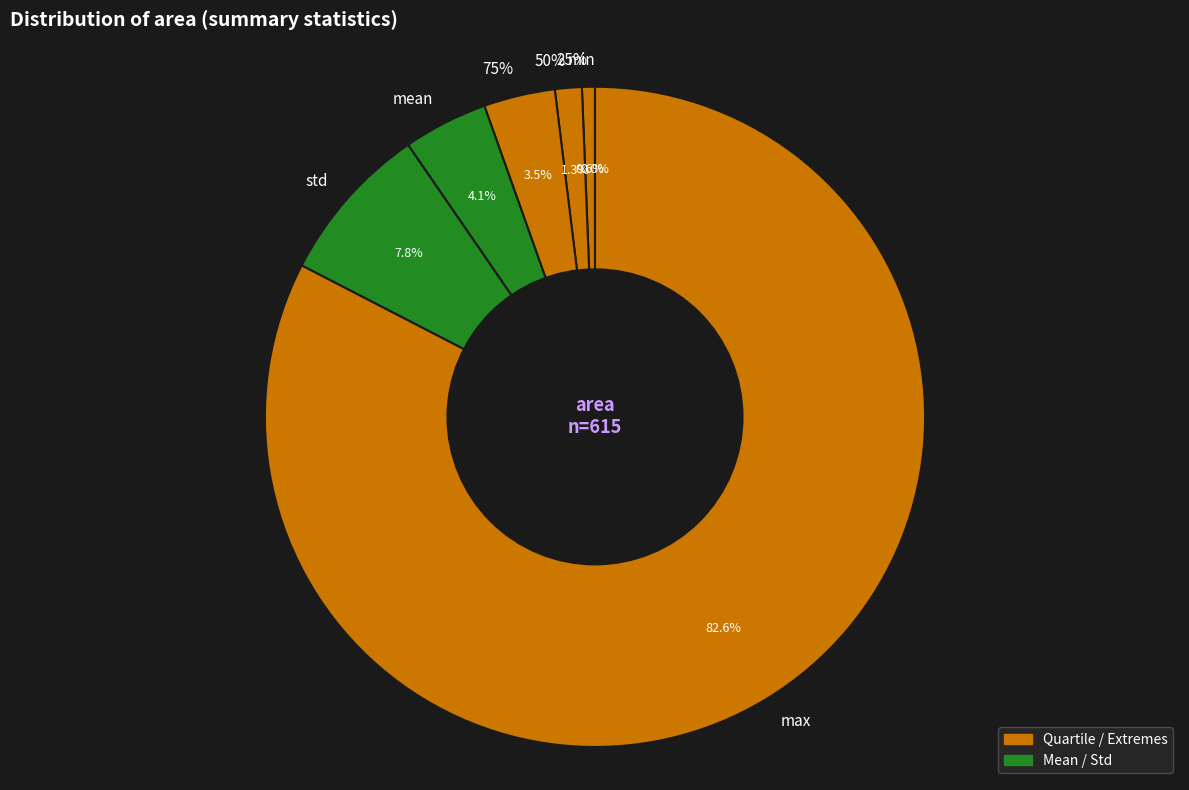

How many slices are in this pie chart?

7